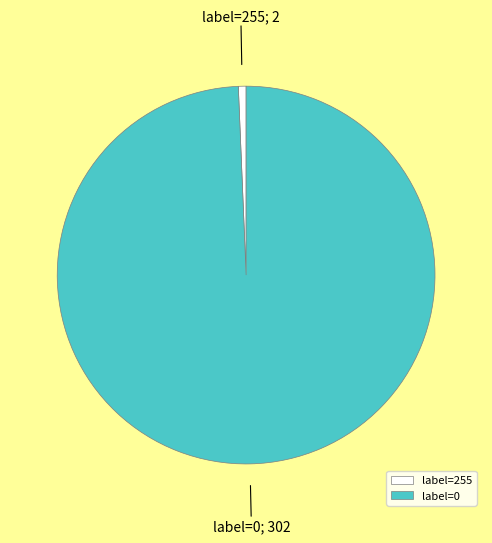

What is the majority slice?

label=0